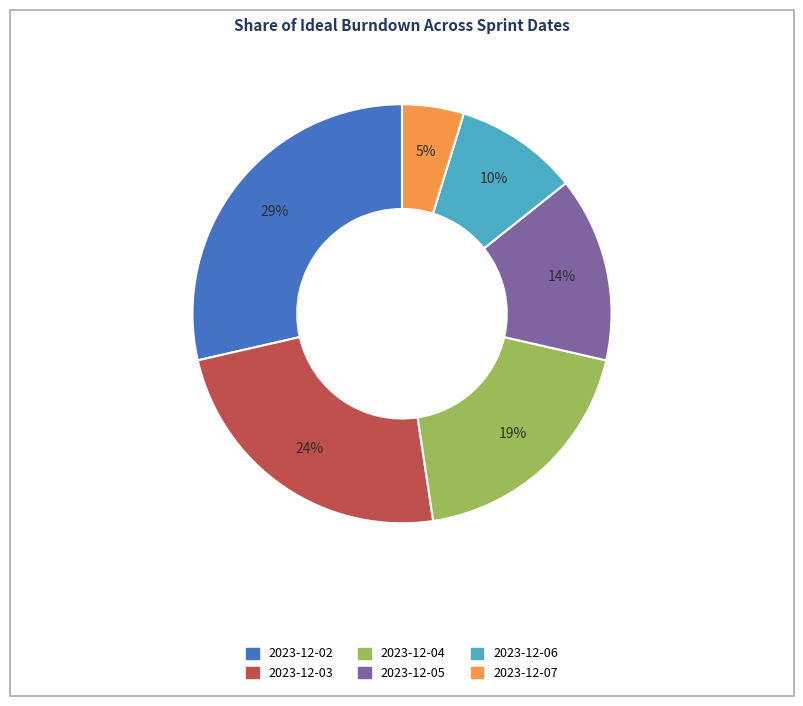

To the nearest percent, what is the average slice percentage?

17%